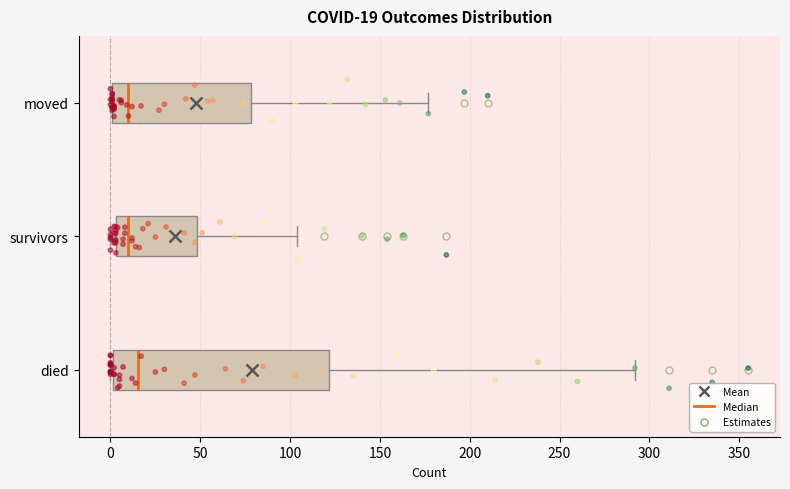

Comparing the boxes themselves (not the whiskers), which one is the widest?

died